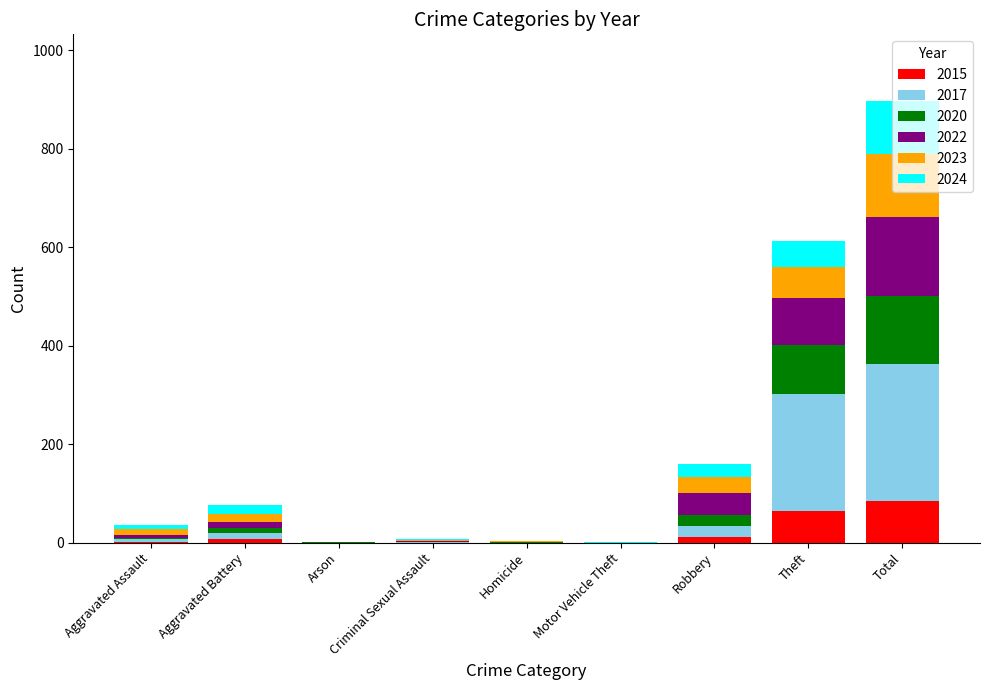

At which category is the sum across all series the highest?

Total